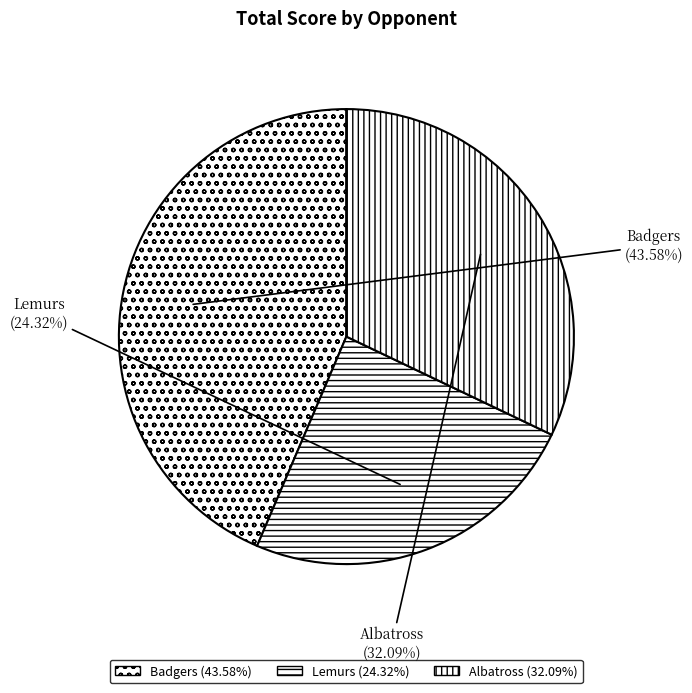

To the nearest percent, what is the difference between the largest and smallest slice percentages?

19%